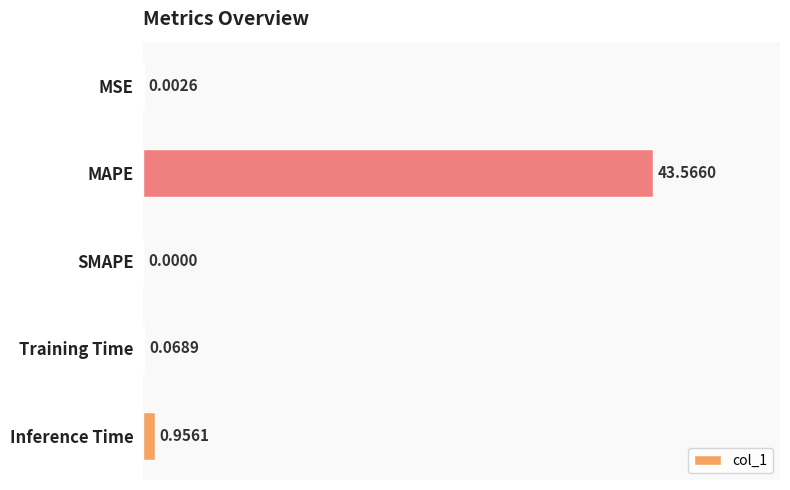

Which label corresponds to the largest value in the chart?

MAPE